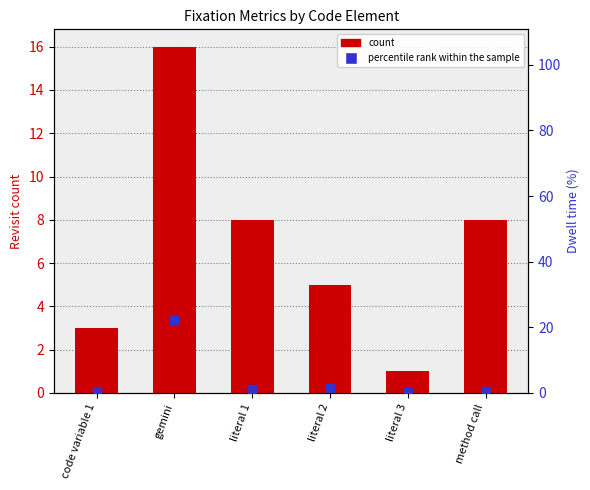

Is the value of percentile rank within the sample at code variable 1 greater than the value of count at gemini?

No